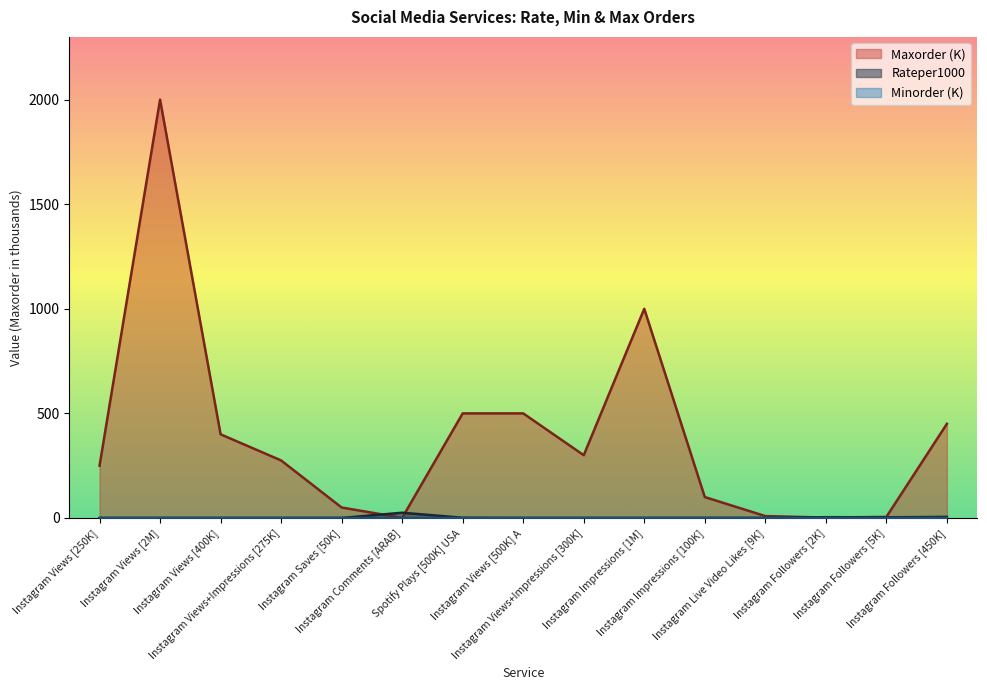

Is the value of Maxorder at Instagram Impressions [100K] greater than the value of Rateper1000 at Instagram Impressions [1M]?

Yes